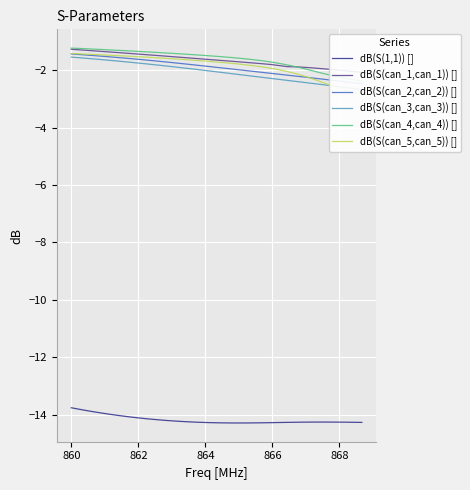

What is the minimum value for dB(S(1,1)) []?

-14.3